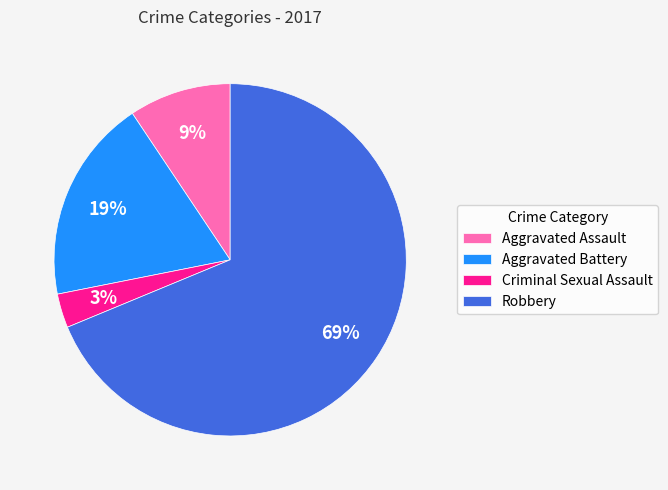

Do Aggravated Battery and Robbery together represent more than half of the pie?

Yes